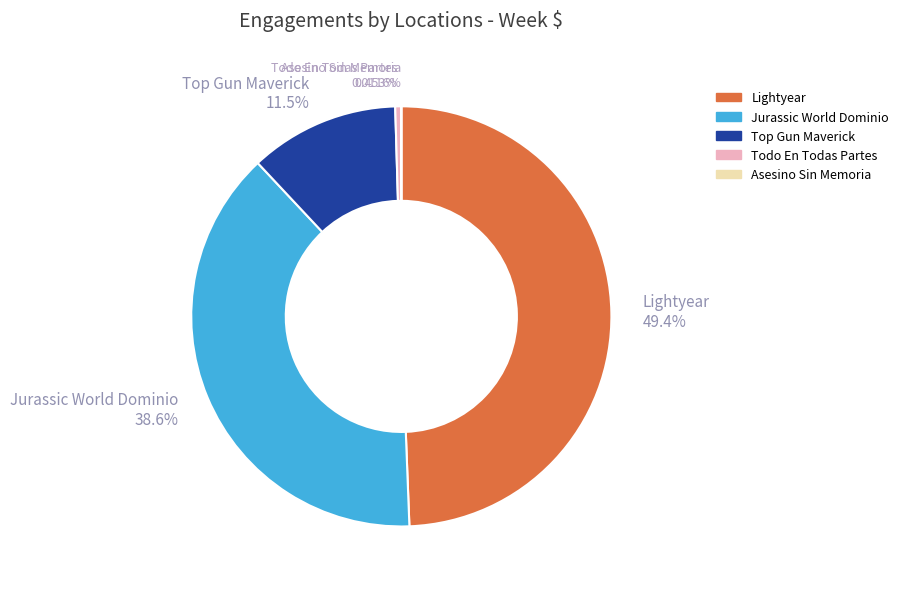

Is the sum of Lightyear and Todo En Todas Partes greater than half?

No